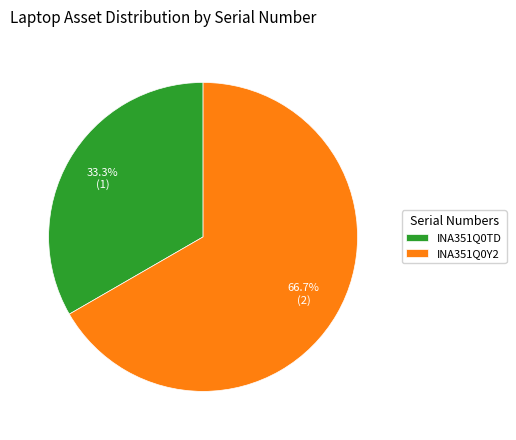

Does any single category account for the majority?

Yes